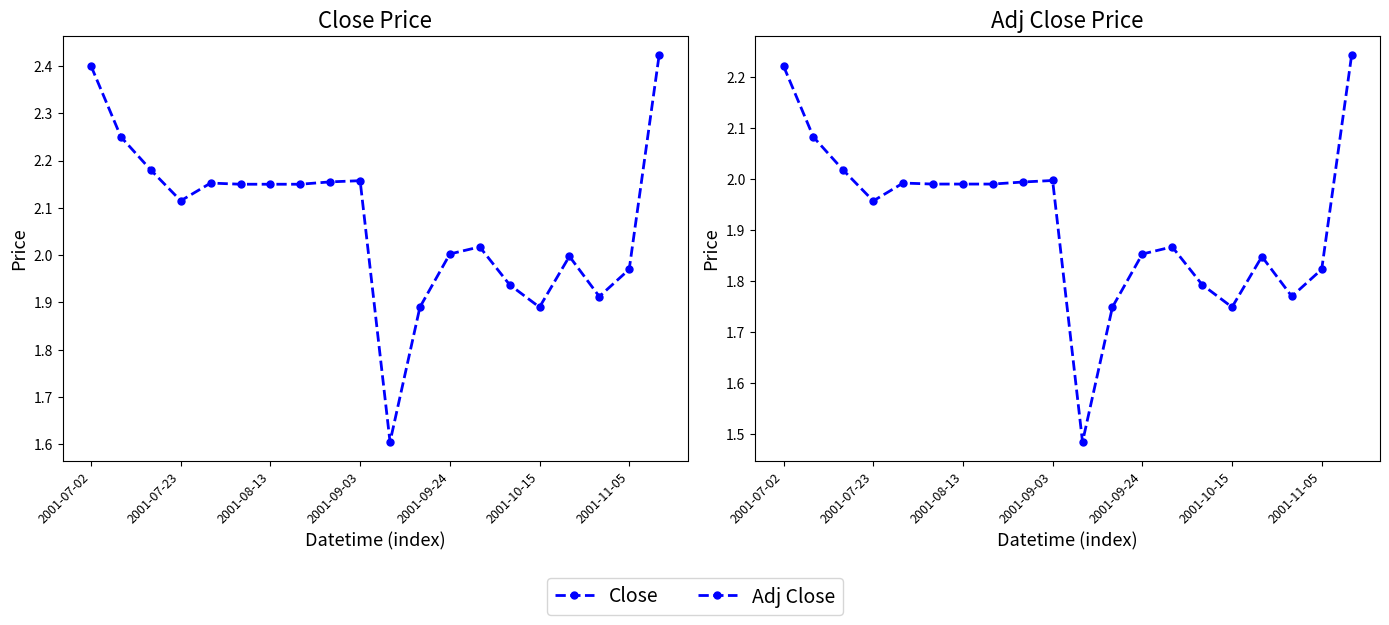

How many interior local peaks does the Adj Close series have?

4